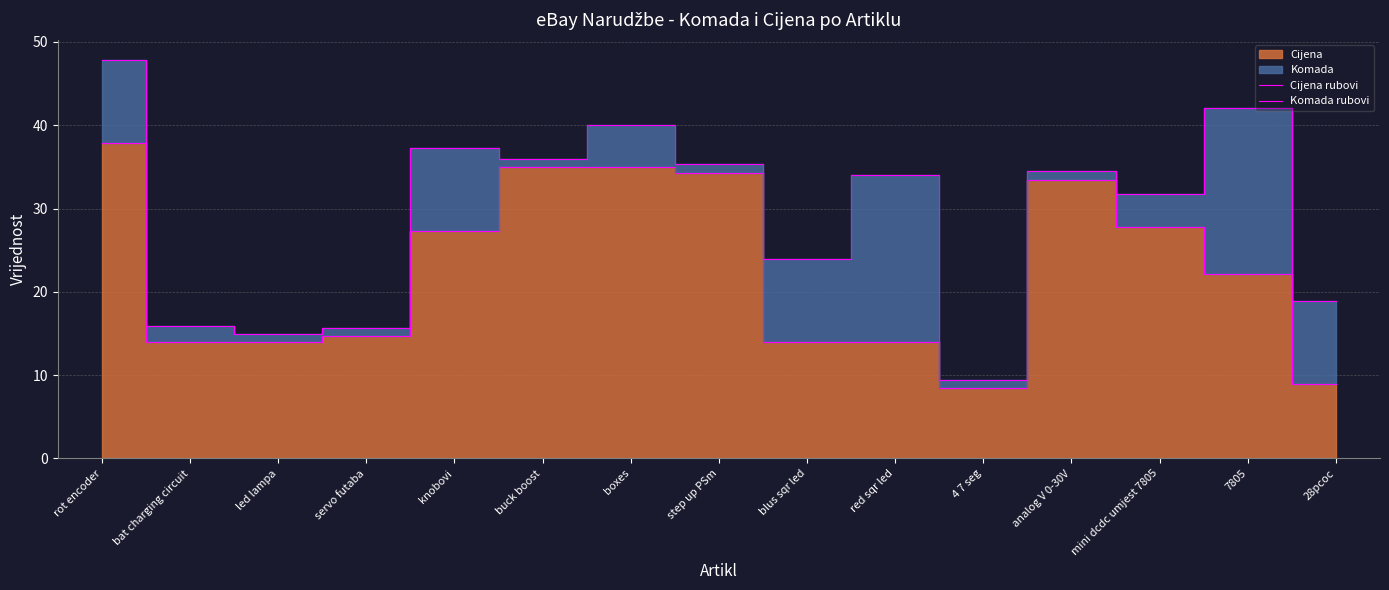

Is the value of Cijena rubovi at step up PSm greater than the value of Komada rubovi at 4 7 seg?

Yes